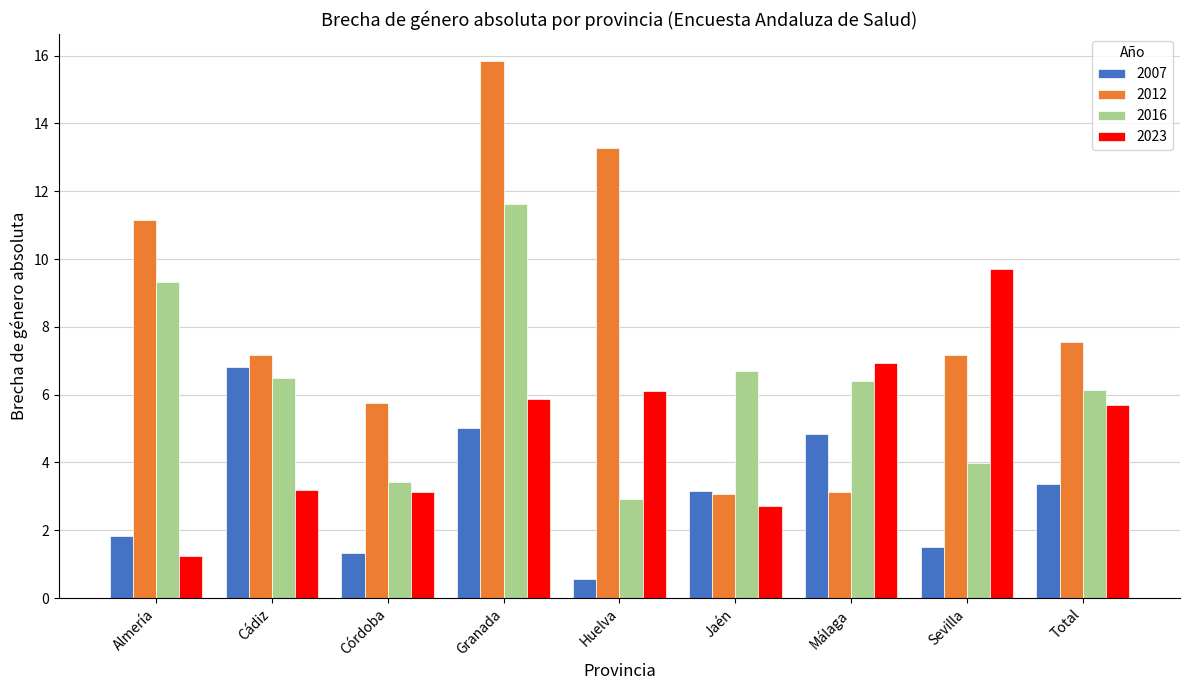

Where does the 2012 series first go above 7?

Almería